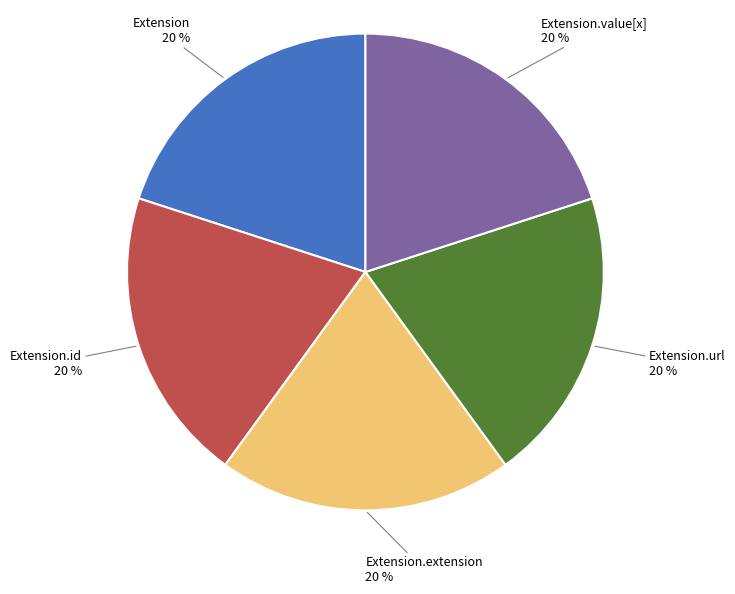

Does Extension.value[x] represent more than half of the total?

No